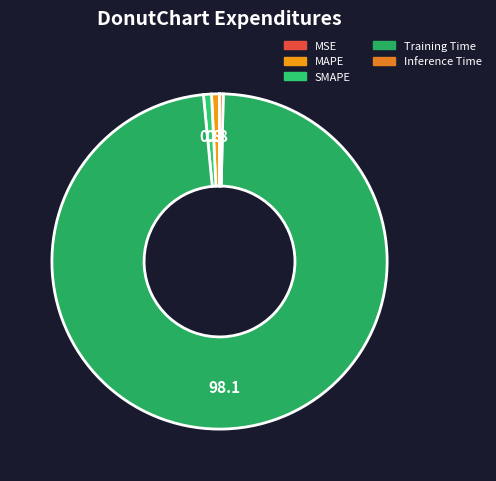

Is it true that MAPE is 10% of the pie?

False